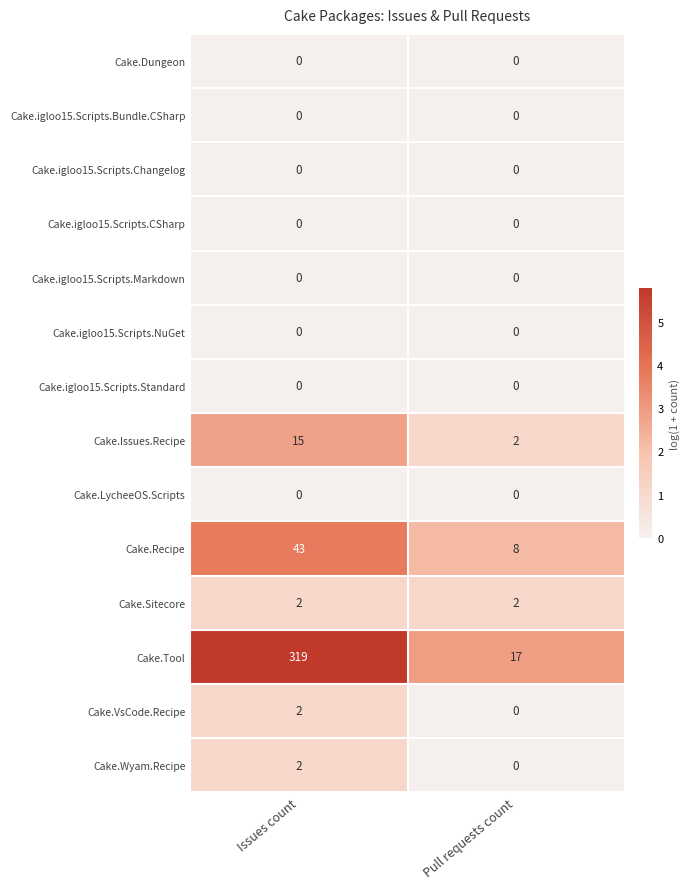

Which series changed the most between Issues count and Pull requests count?

Cake.Tool